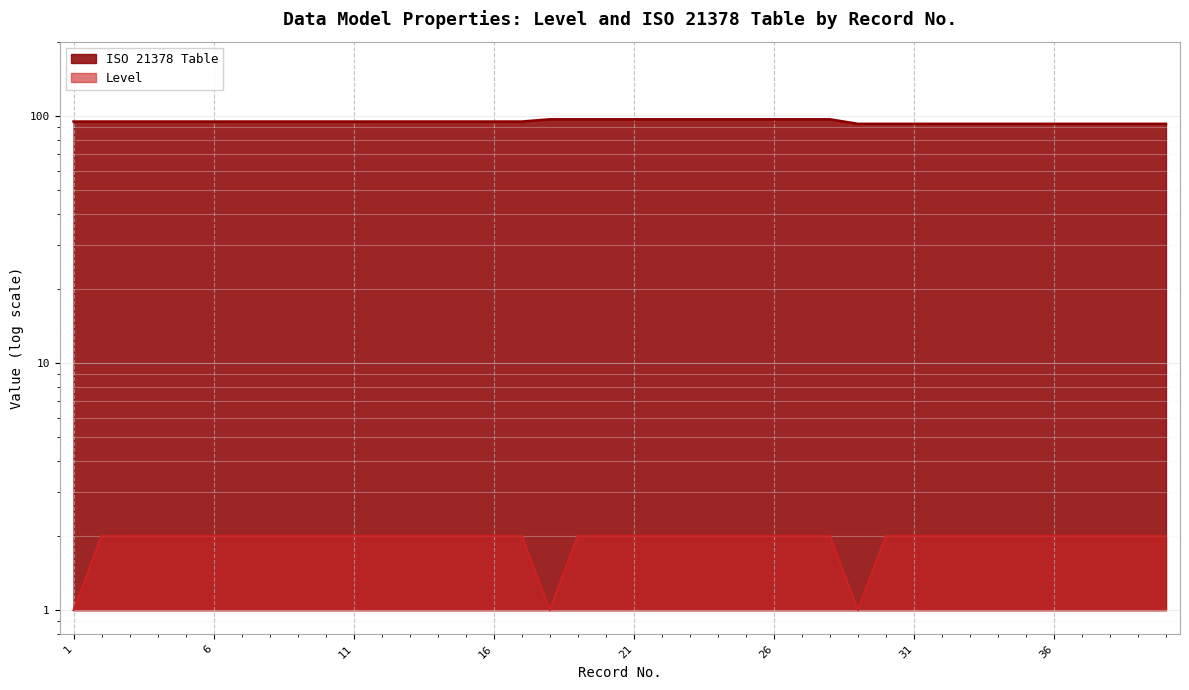

True or false: ISO 21378 Table and Level cross at least once.

False